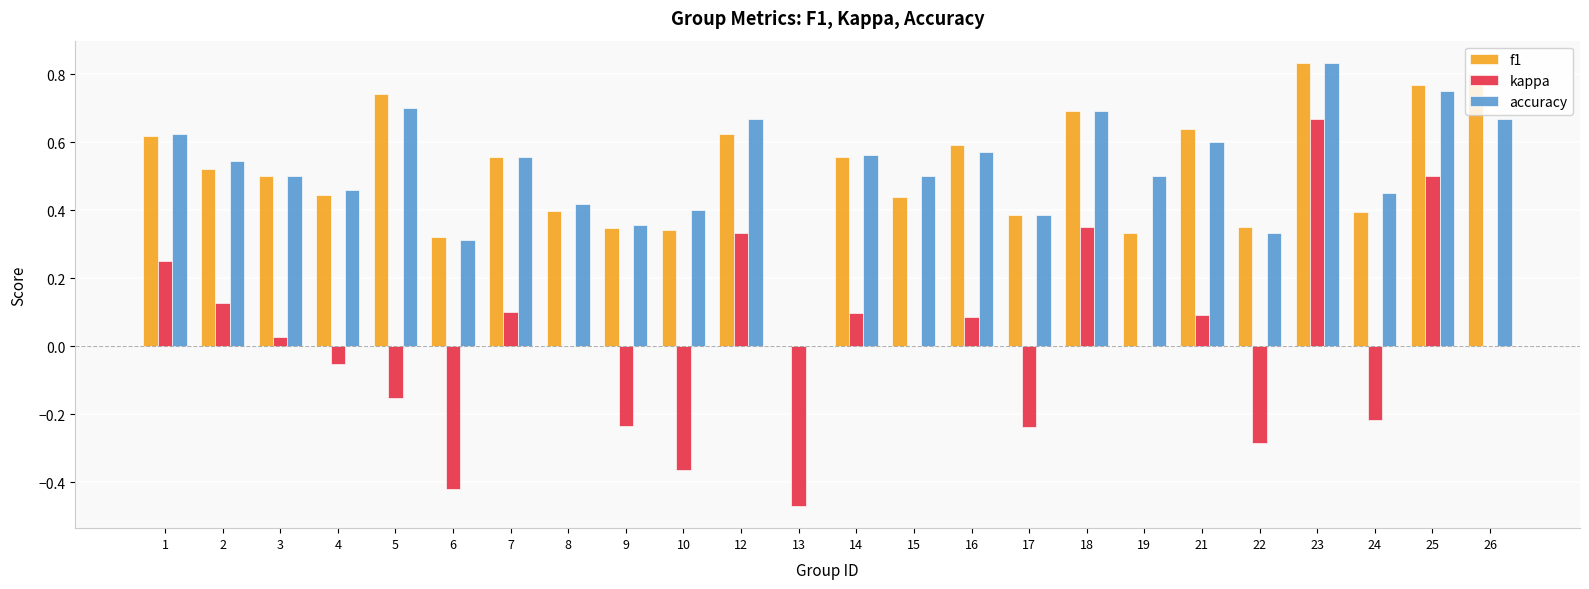

Is the value of accuracy at 6 greater than the value of f1 at 23?

No